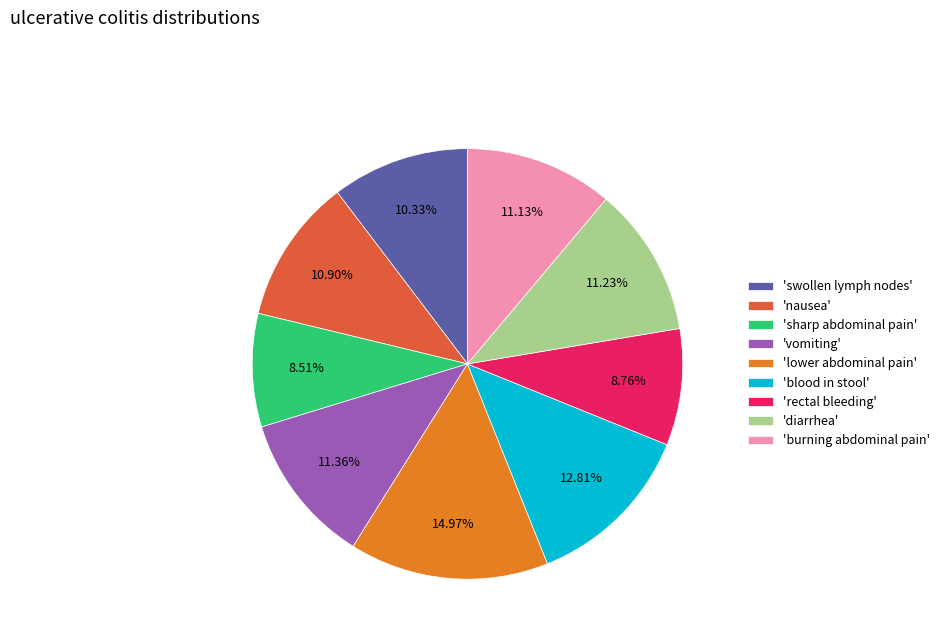

What is the largest slice in the pie chart?

'lower abdominal pain'